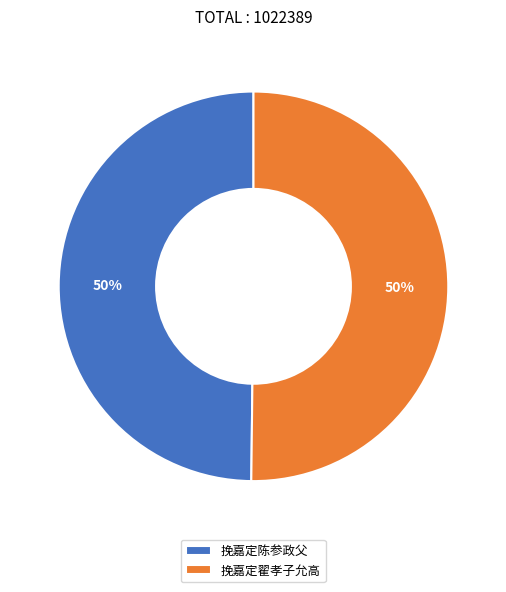

How many segments does this pie chart have?

2